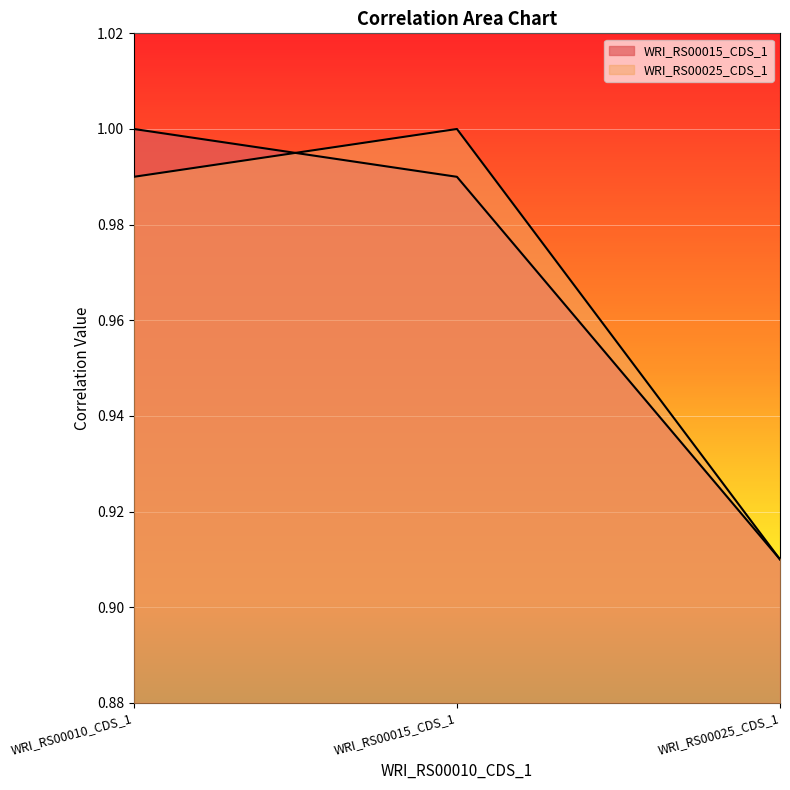

At which label does WRI_RS00025_CDS_1 reach its minimum?

WRI_RS00025_CDS_1